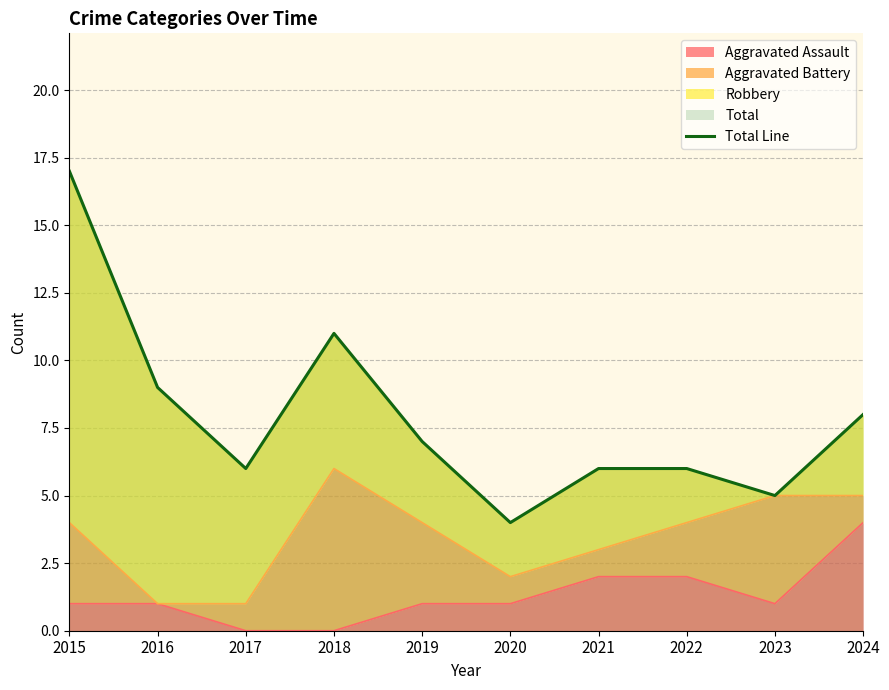

How many lines are shown in the chart?

1